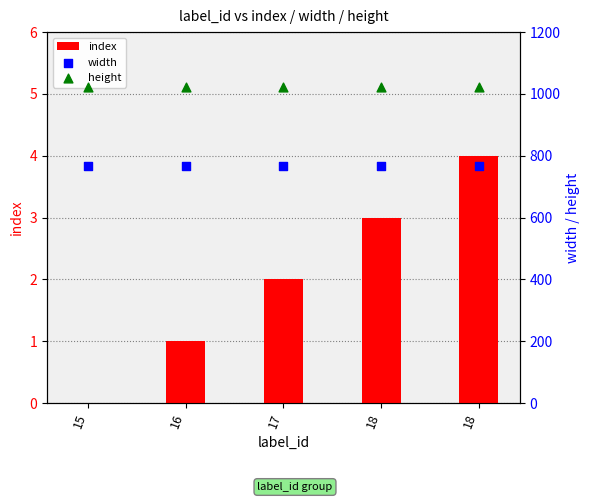

At how many categories does at least one series exceed 728?

5